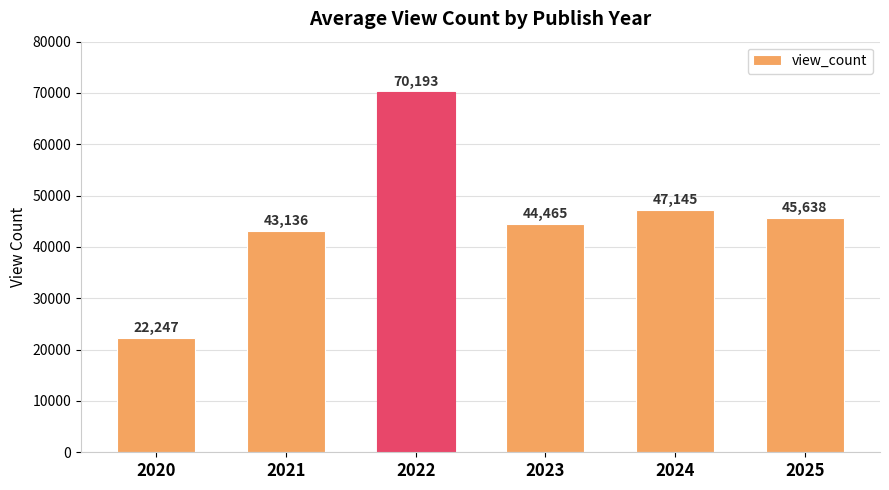

What is the change in value from 2020 to 2024?

+24898.2